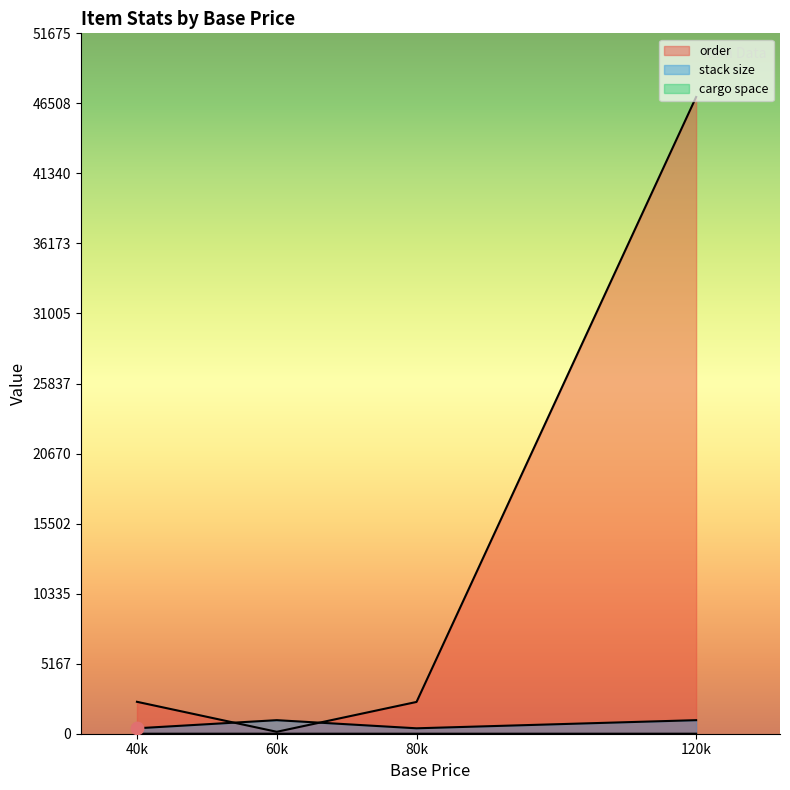

Which series has the largest Y range (max minus min)?

order